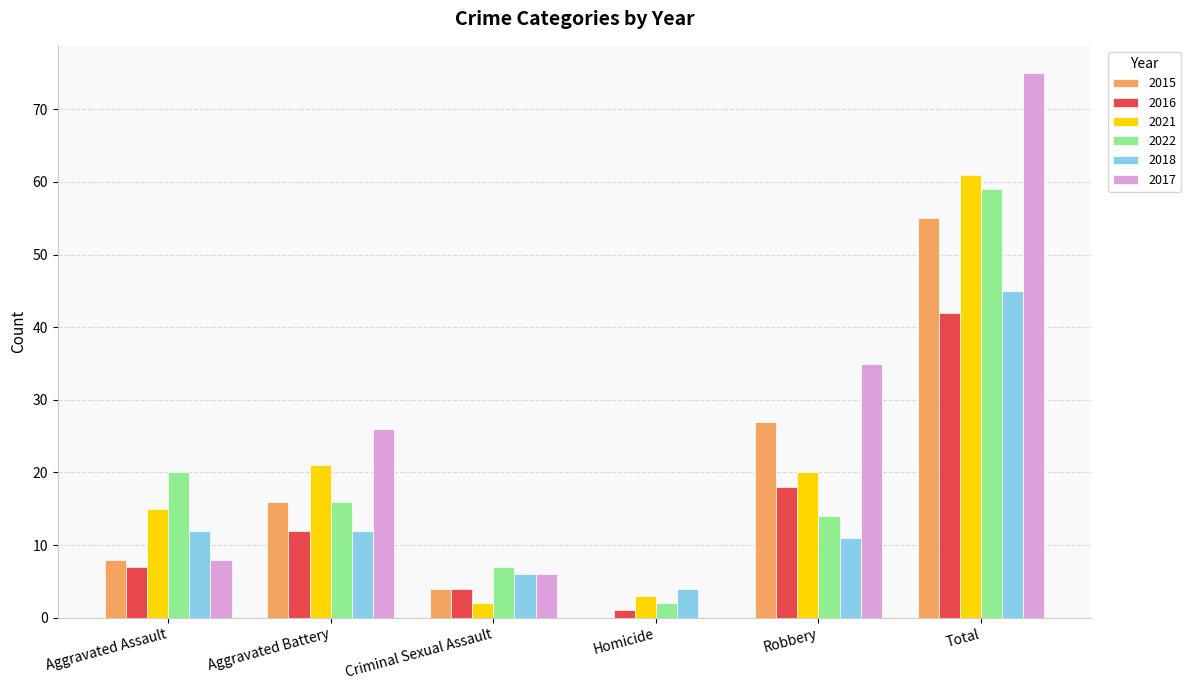

What is the maximum value shown in the chart?

75